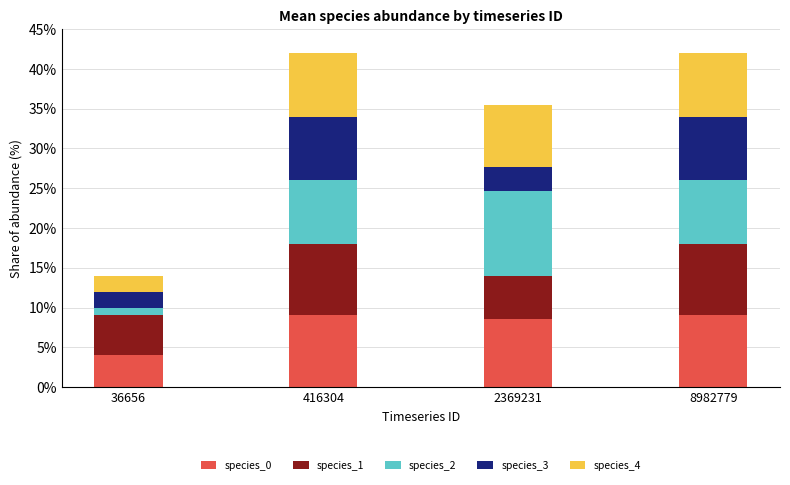

Rank the categories by species_1 value from lowest to highest.

36656, 2369231, 416304, 8982779